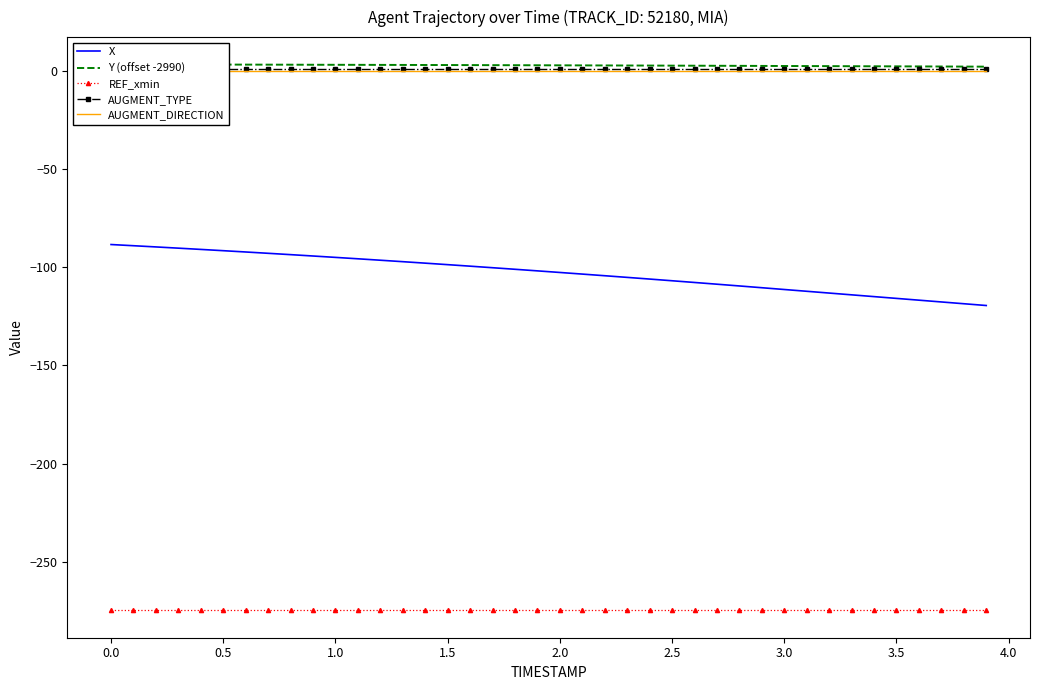

How many lines are shown in the chart?

5